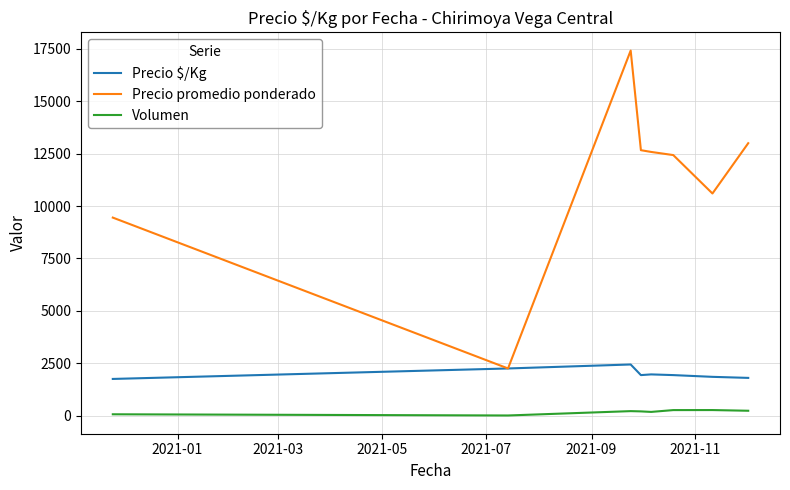

Which series has the widest spread of values?

Precio promedio ponderado